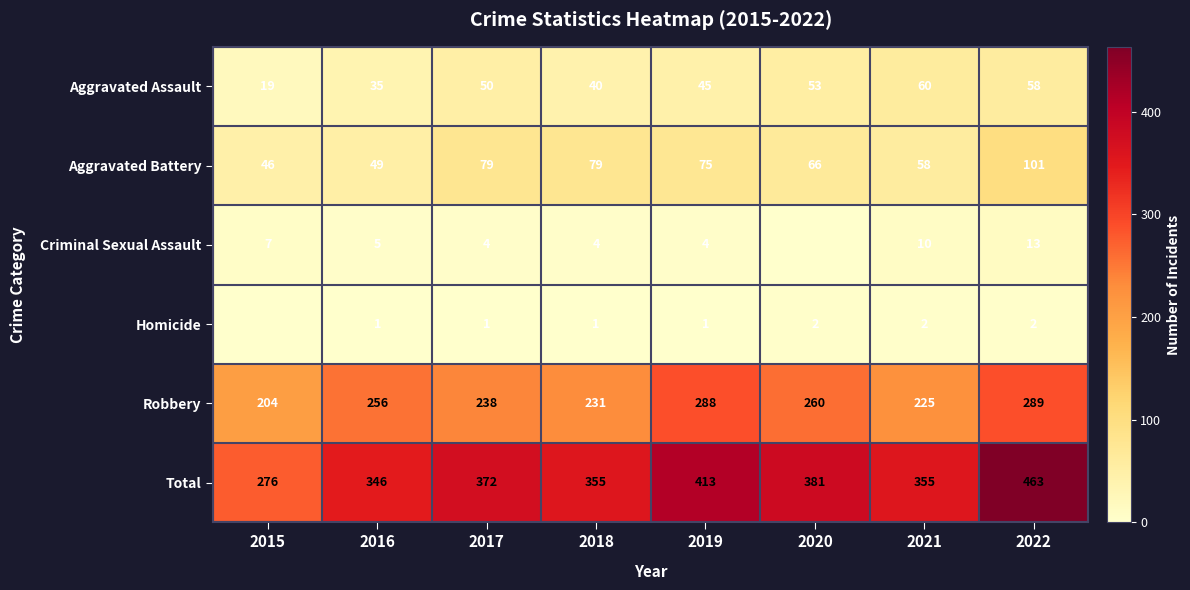

What value does the Aggravated Battery series have at 2020?

66